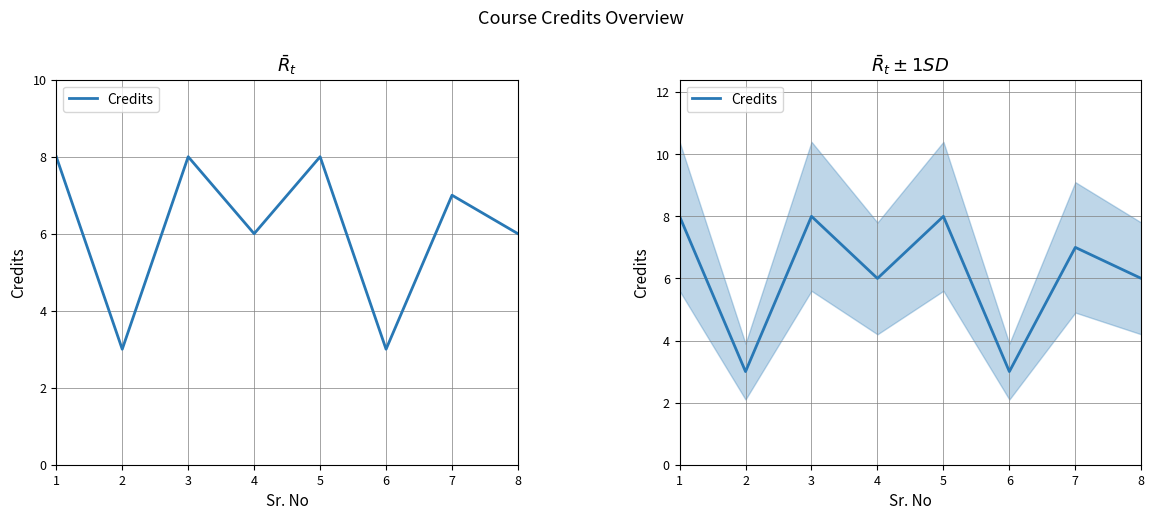

List the labels in order of value, largest first.

1, 3, 5, 7, 4, 8, 2, 6